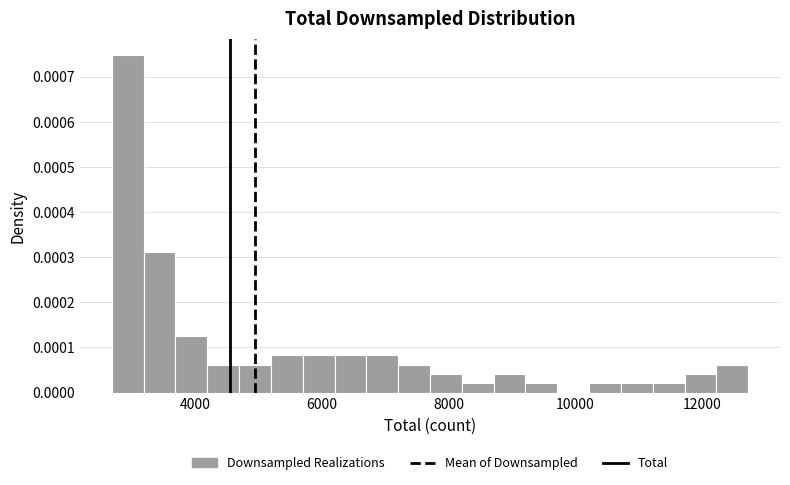

Around what value on the x-axis is the tallest bar? Give the approximate position of its centre, as read against the axis.

3000